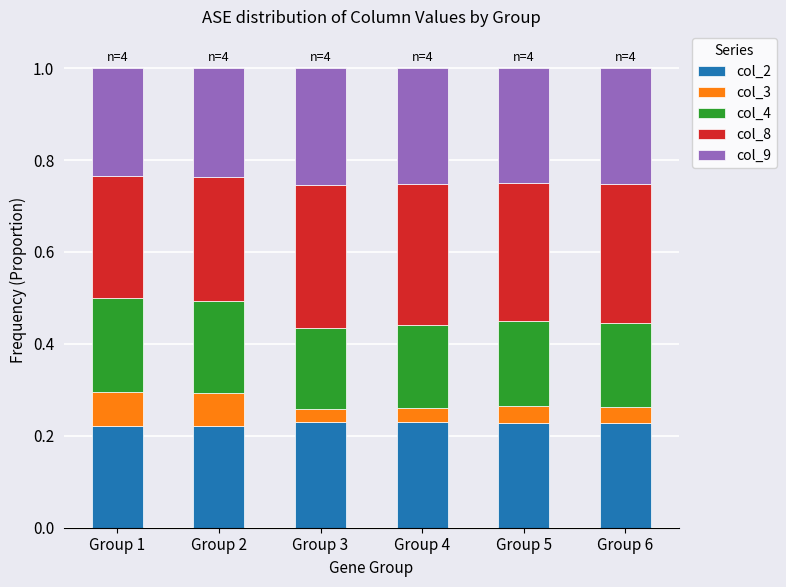

Count the col_2 values in the range 0 to 1.

6